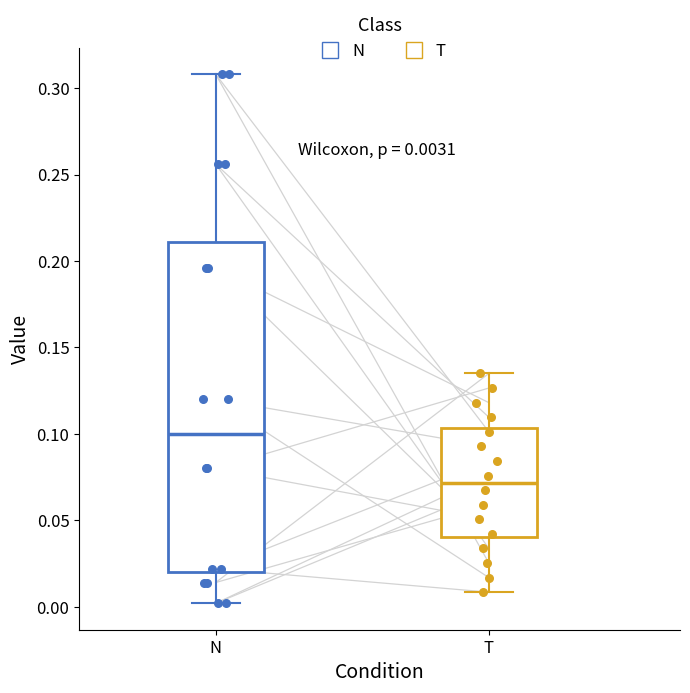

Which box is the tallest, from its lower edge to its upper edge?

N